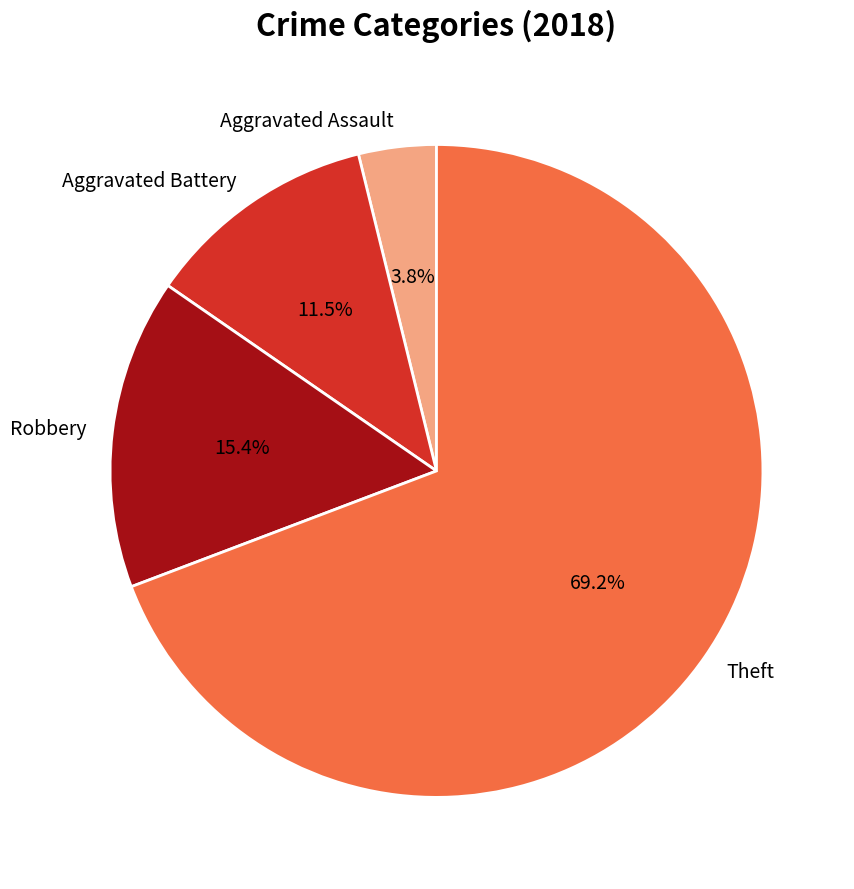

To the nearest percent, what is the difference between the largest and smallest slice percentages?

65%